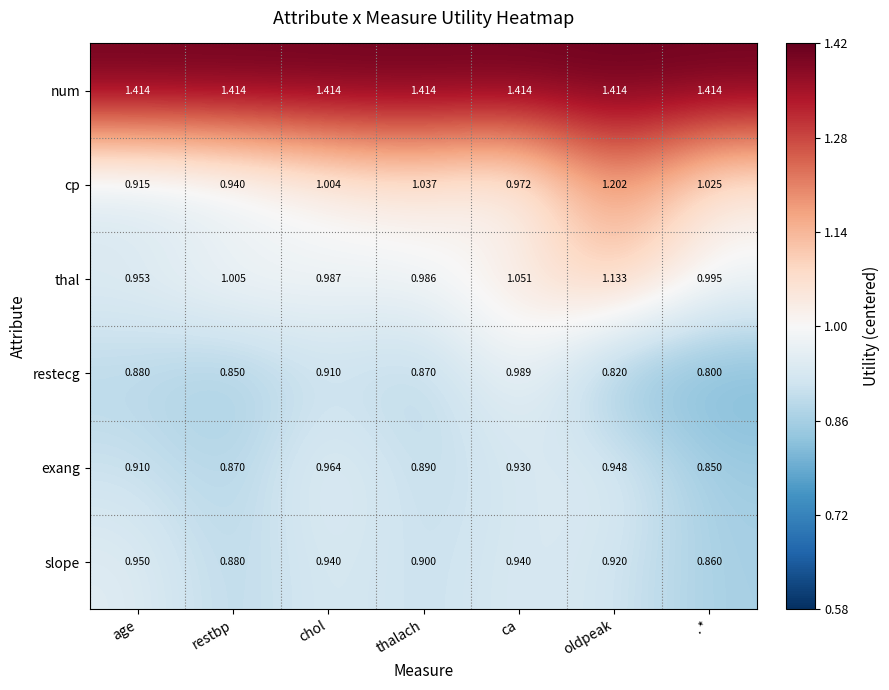

Is the value of num at ca greater than the value of cp at ca?

Yes